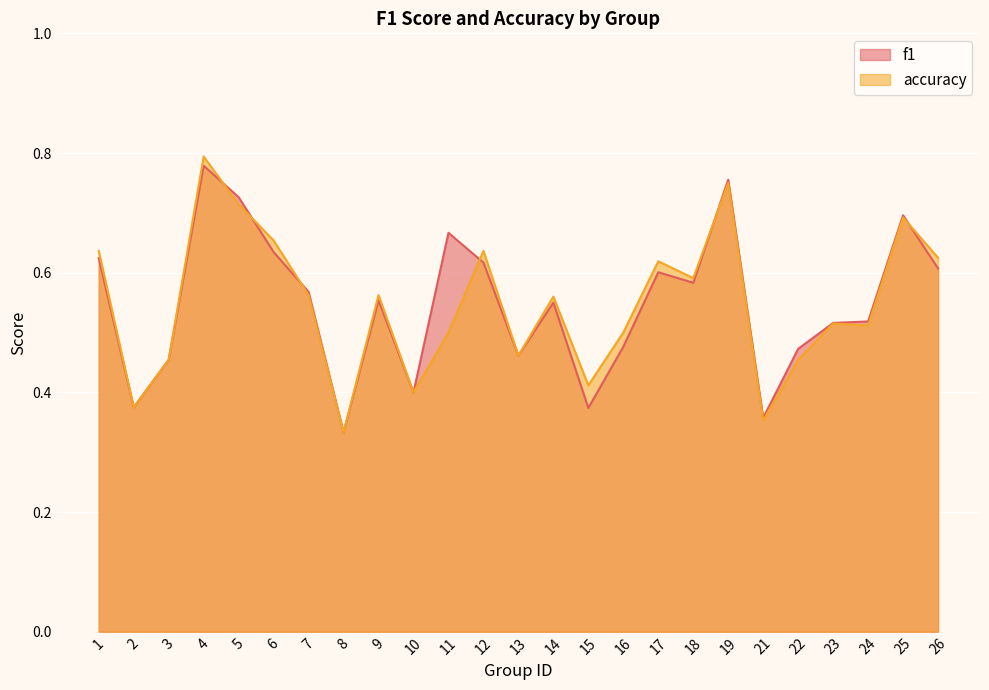

Does the chart display data point markers on the line(s)?

No